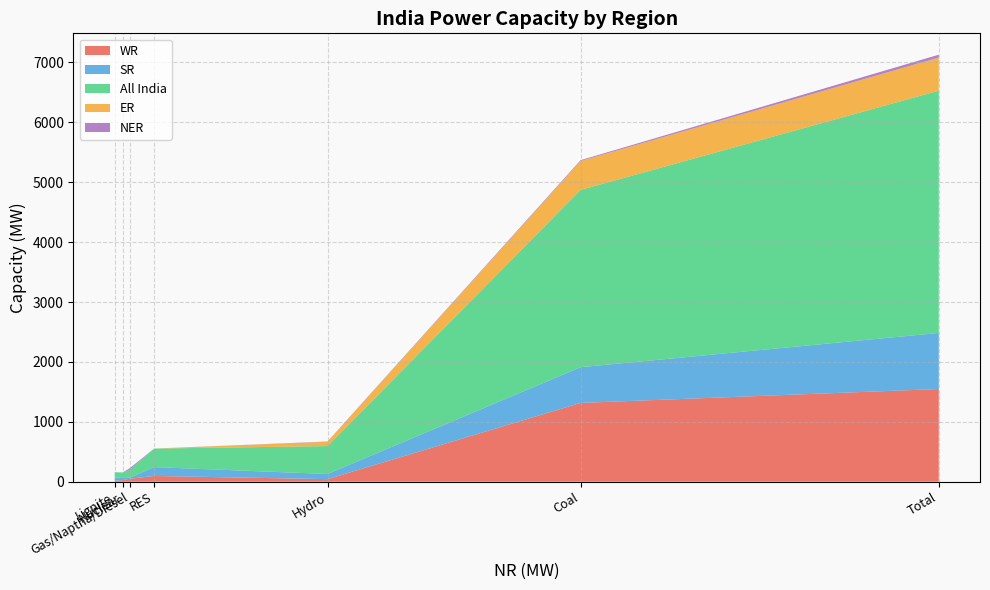

Reading left to right, list all the values displayed in this chart.

WR: Coal=1316	Lignite=16	Hydro=43	Nuclear=27	Gas/Naptha/Diesel=49	RES=96	Total=1548
SR: Coal=596	Lignite=54	Hydro=86	Nuclear=36	Gas/Naptha/Diesel=16	RES=148	Total=936
All India: Coal=2960	Lignite=89	Hydro=466	Nuclear=91	Gas/Naptha/Diesel=130	RES=309	Total=4045
ER: Coal=483	Lignite=0	Hydro=71	Nuclear=0	Gas/Naptha/Diesel=0	RES=1	Total=554
NER: Coal=14	Lignite=0	Hydro=5	Nuclear=0	Gas/Naptha/Diesel=28	RES=0	Total=47